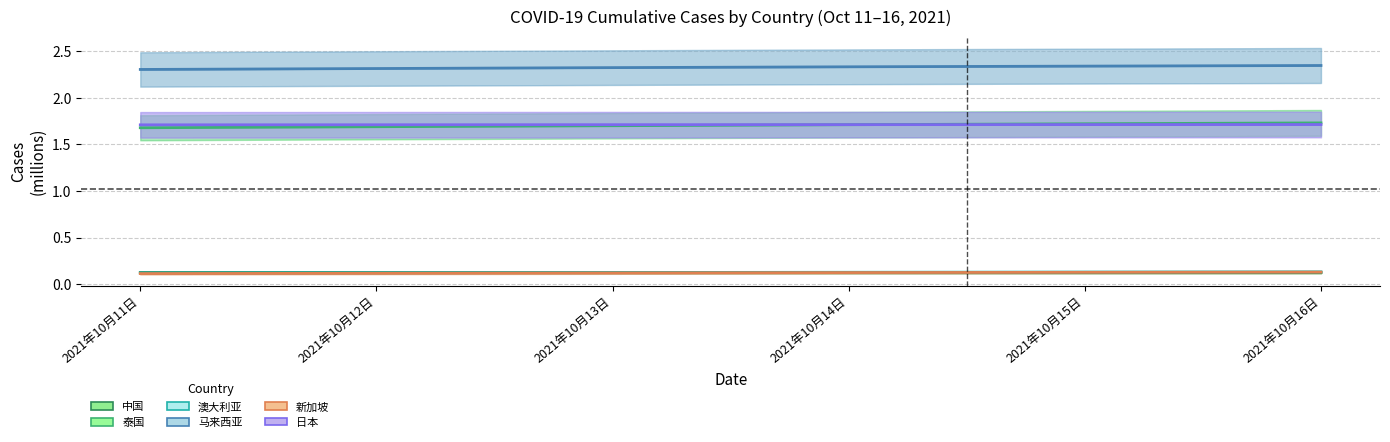

Rank the categories by 马来西亚 value from lowest to highest.

2021年10月11日, 2021年10月12日, 2021年10月13日, 2021年10月14日, 2021年10月15日, 2021年10月16日